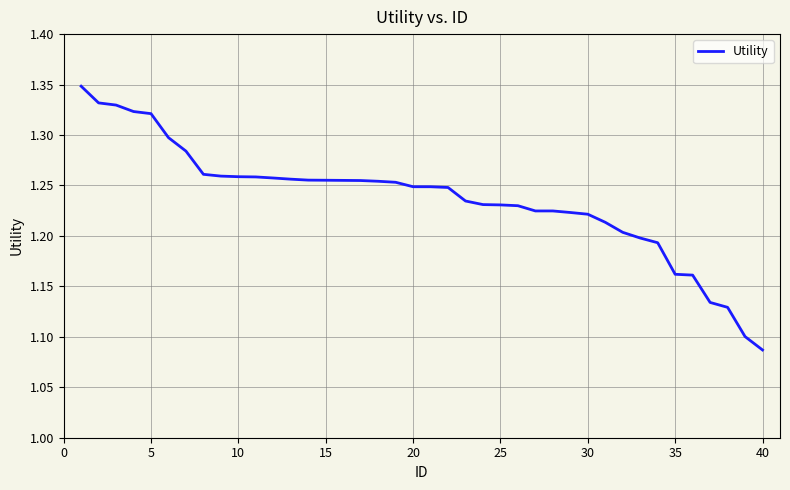

Which label corresponds to the smallest value in the chart?

40